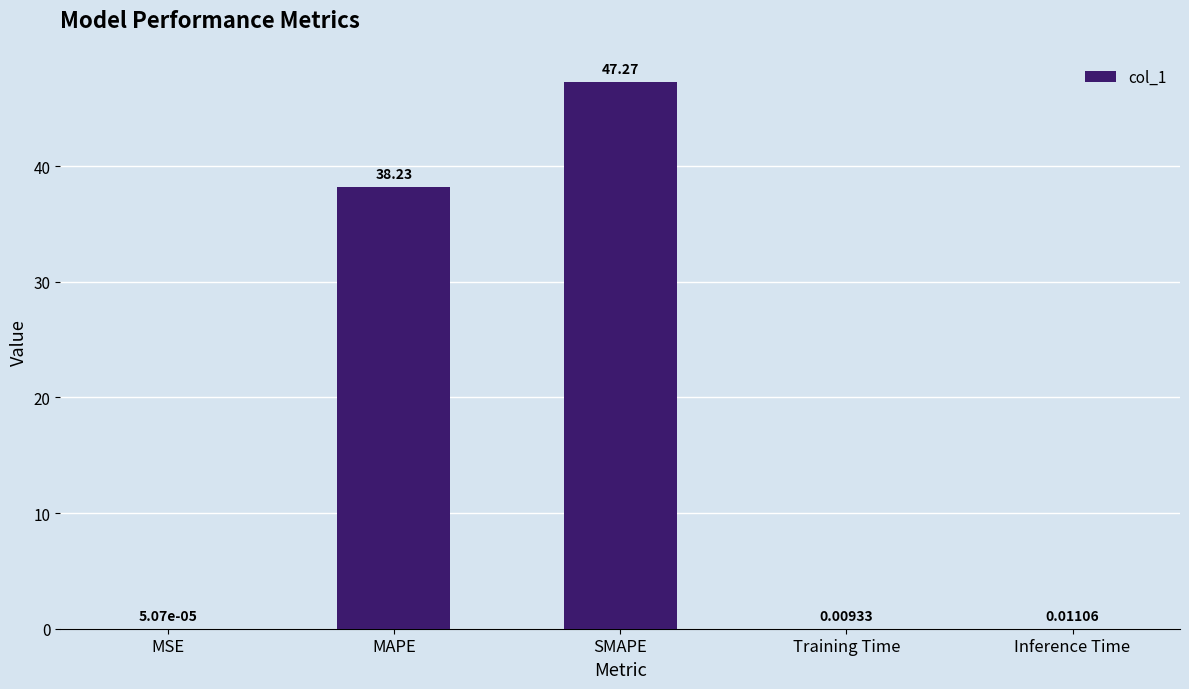

Are the bars horizontal?

No